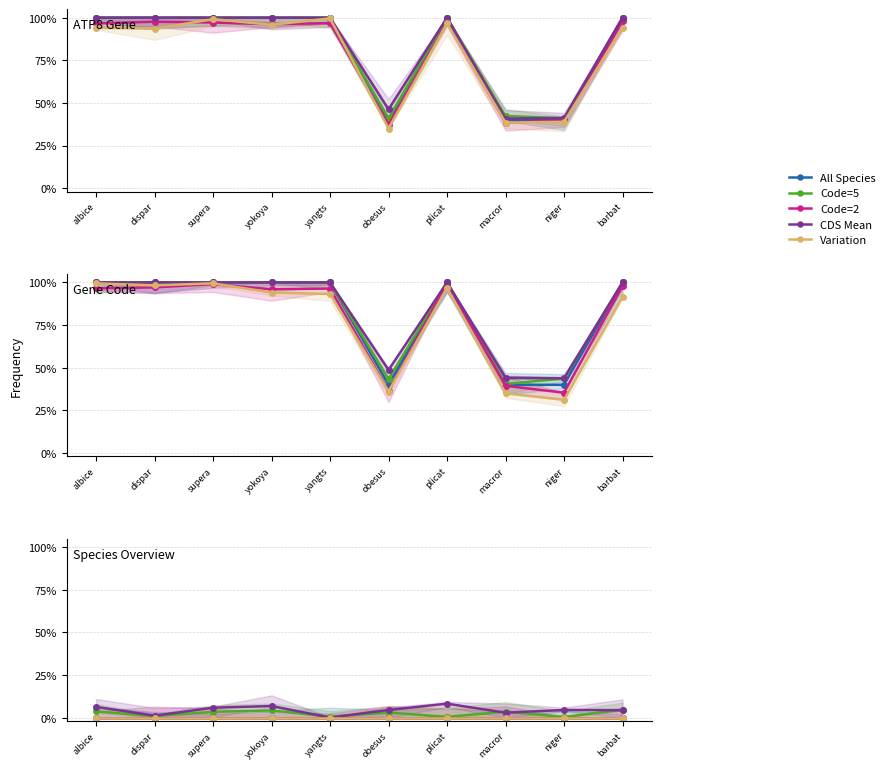

Reading left to right, transcribe all the data shown in this chart.

All Species: albice=0.0	dispar=0.0	supera=0.0	yokoya=0.0	yangts=0.0	obesus=0.0	plicat=0.0	macror=0.0	niger=0.0	barbat=0.0
Code=5: albice=0.0	dispar=0.0	supera=0.0	yokoya=0.0	yangts=0.0	obesus=0.0	plicat=0.0	macror=0.0	niger=0.0	barbat=0.0
Code=2: albice=0.0	dispar=0.0	supera=0.0	yokoya=0.0	yangts=0.0	obesus=0.0	plicat=0.0	macror=0.0	niger=0.0	barbat=0.0
CDS Mean: albice=0.1	dispar=0.0	supera=0.1	yokoya=0.1	yangts=0.0	obesus=0.0	plicat=0.1	macror=0.0	niger=0.0	barbat=0.0
Variation: albice=0.0	dispar=0.0	supera=0.0	yokoya=0.0	yangts=0.0	obesus=0.0	plicat=0.0	macror=0.0	niger=0.0	barbat=0.0